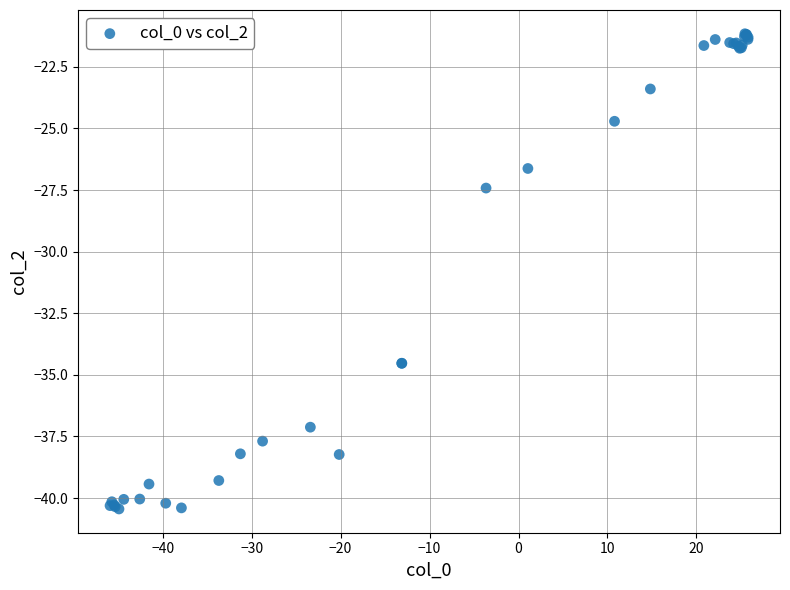

What Y value in the scatter plot is closest to -30?

-27.4